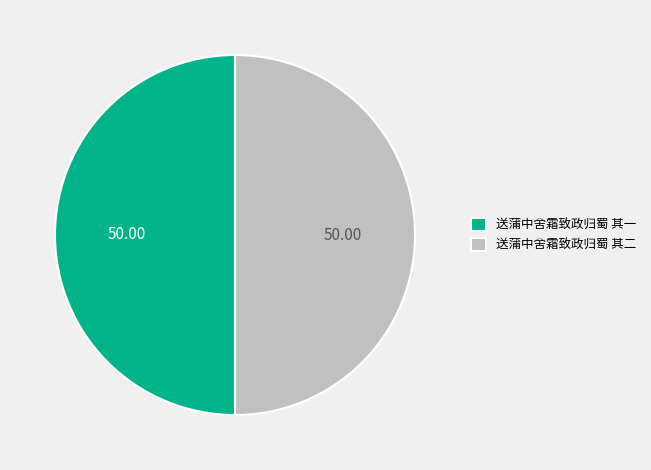

What is the ratio of the value at 送蒲中舍霜致政归蜀 其一 to the value at 送蒲中舍霜致政归蜀 其二?

1.0